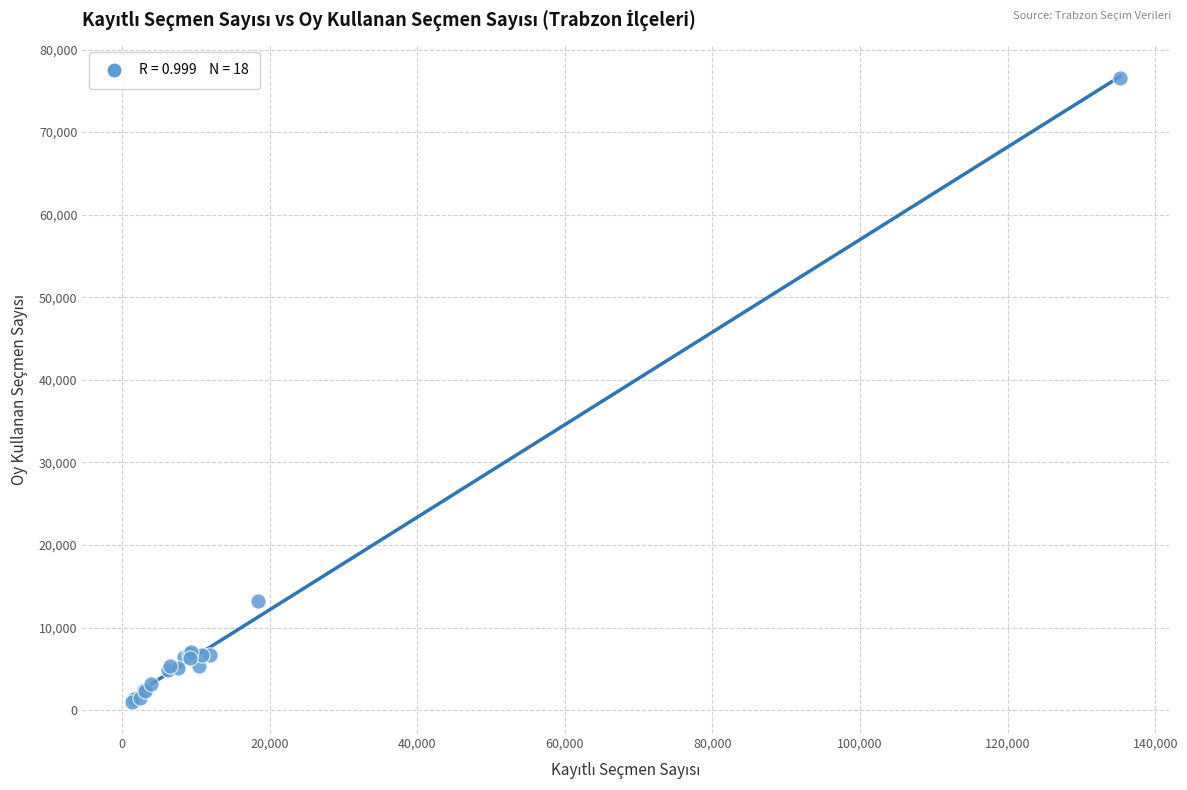

What Y value in the scatter plot is closest to 38749?

13237